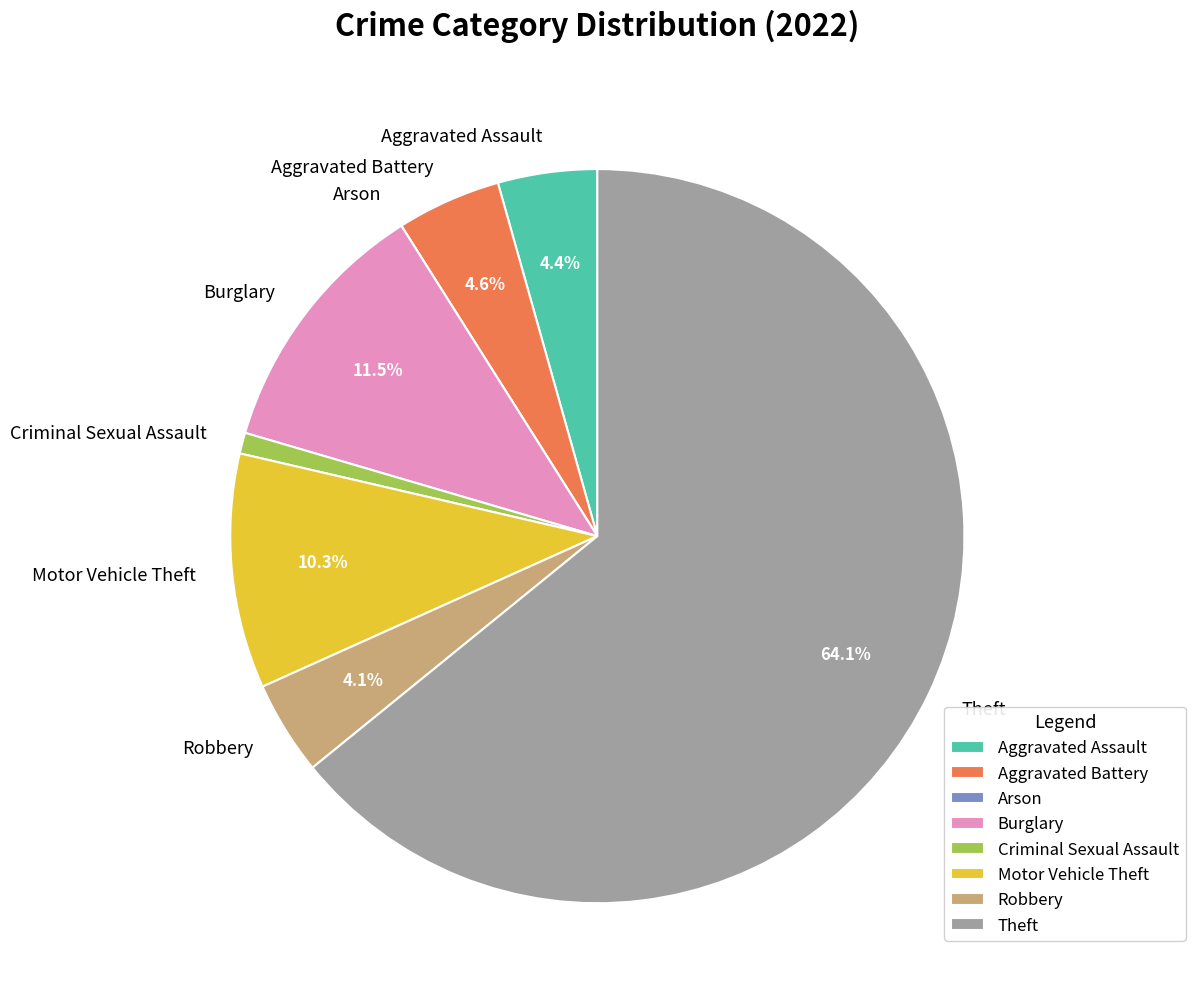

What is the total percentage of Motor Vehicle Theft and Theft?

74.5%